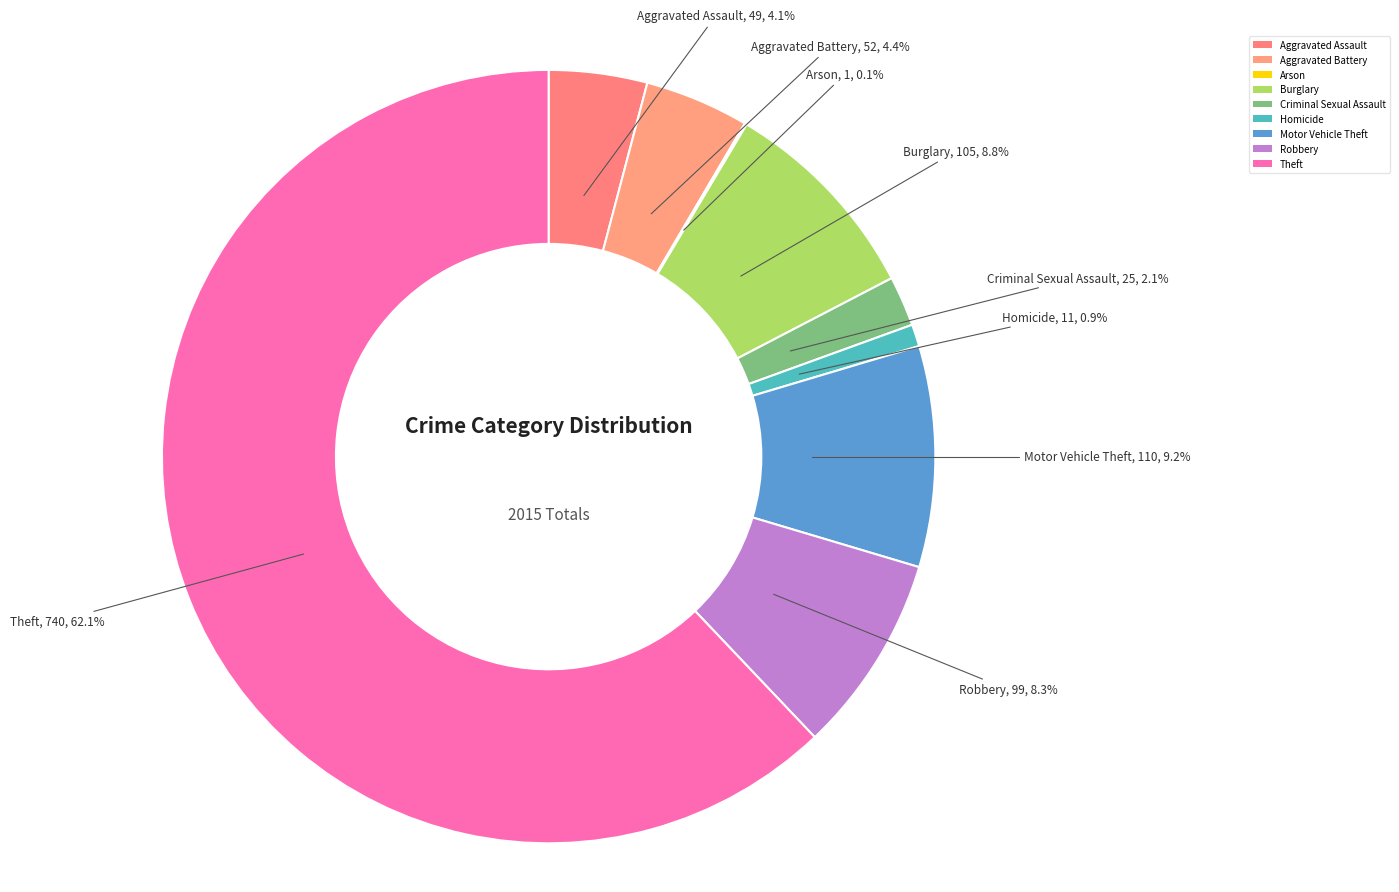

Is the sum of Arson and Homicide greater than half?

No